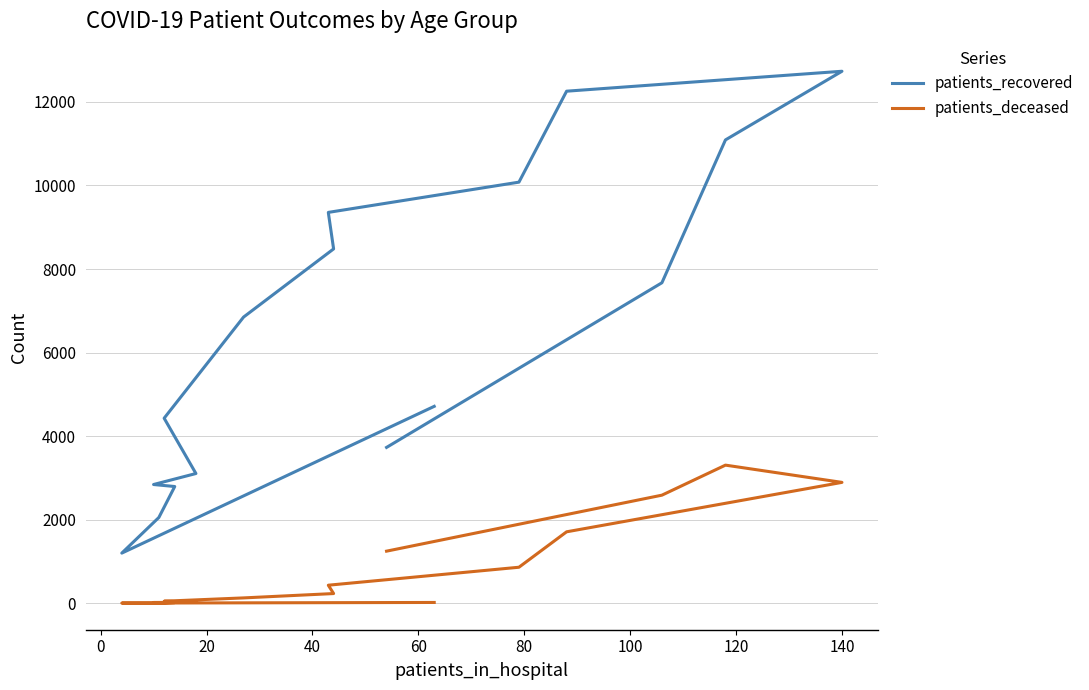

True or false: patients_recovered and patients_deceased cross at least once.

False